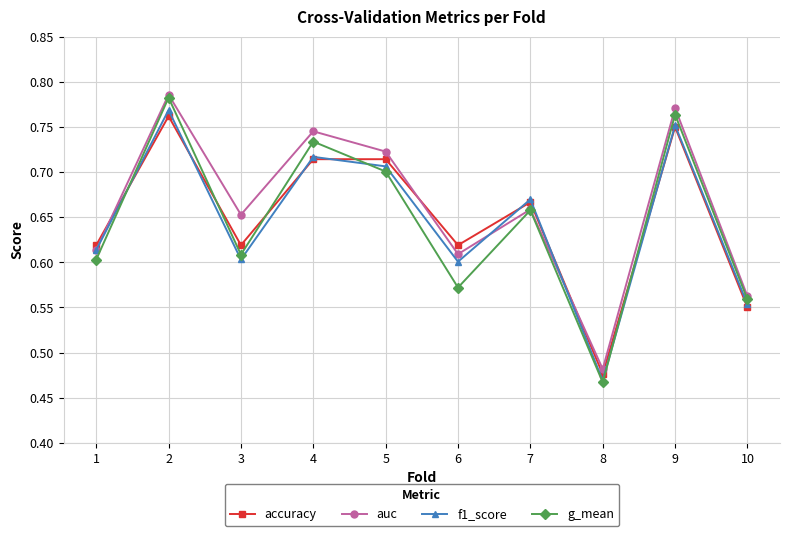

Does the chart have visible grid lines?

Yes